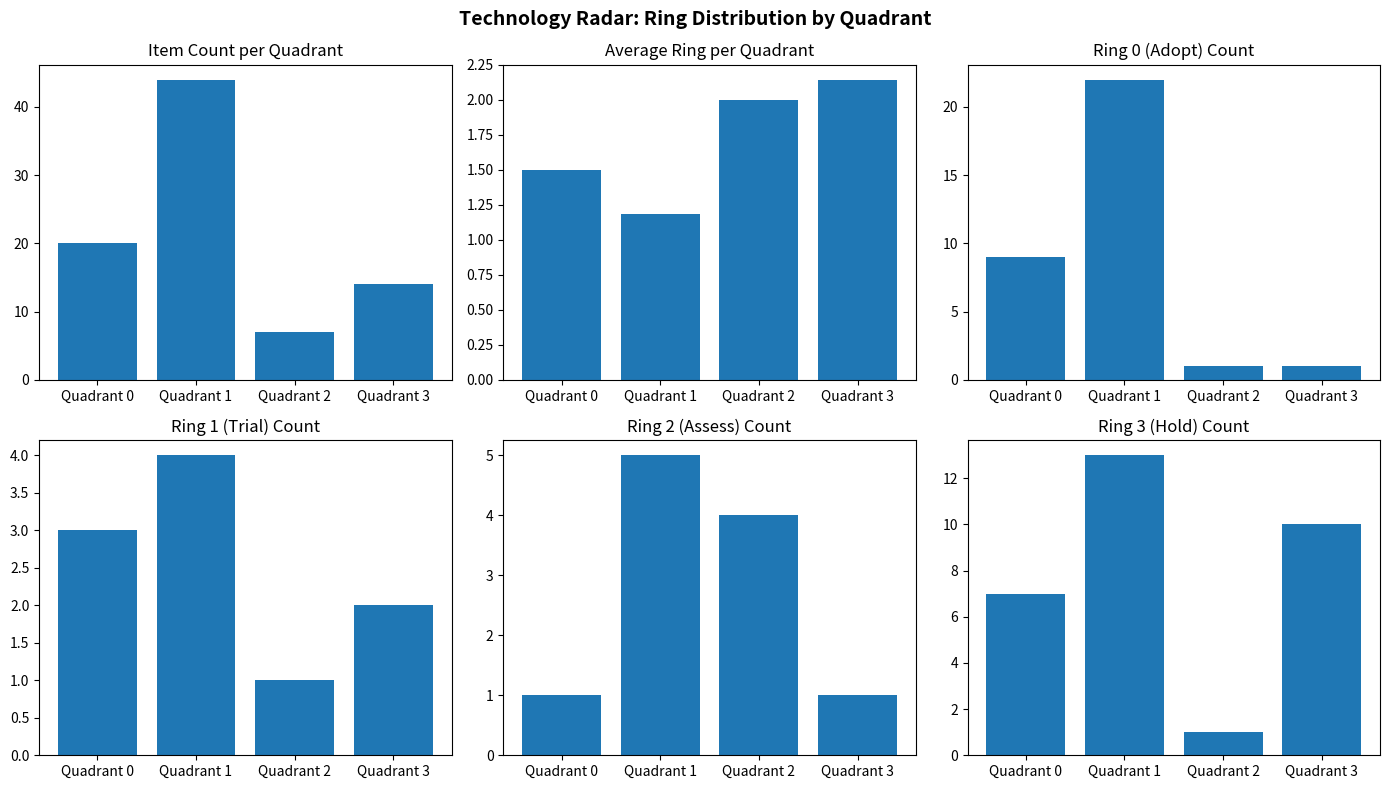

At which category does the chart reach its peak across all series?

Quadrant 1